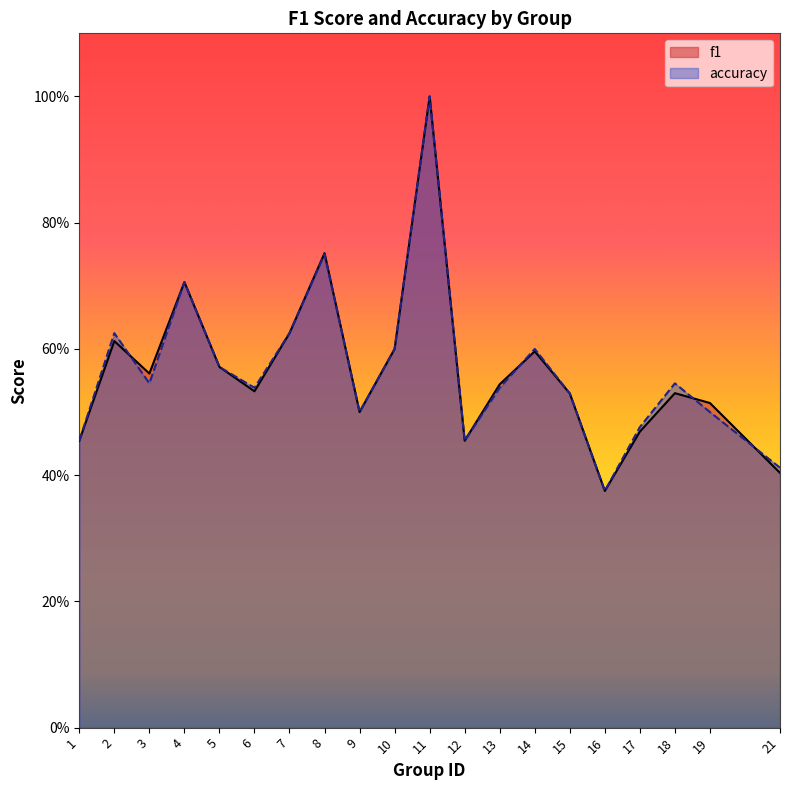

How many f1 values are between 0 and 1?

20